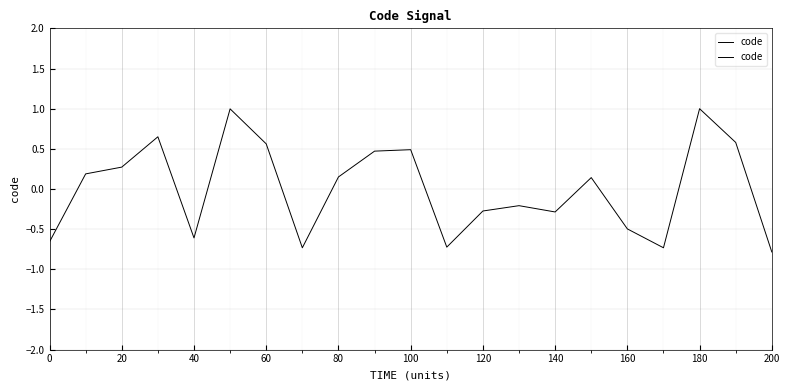

What is the difference between the maximum and minimum values?

1.8